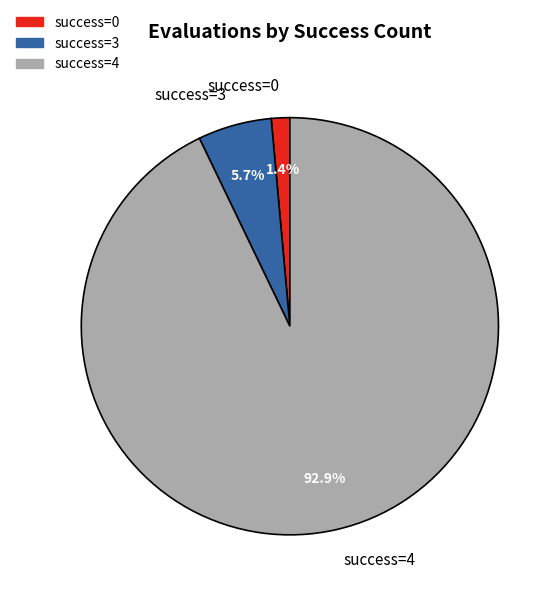

Rank the categories by value from lowest to highest.

success=0, success=3, success=4